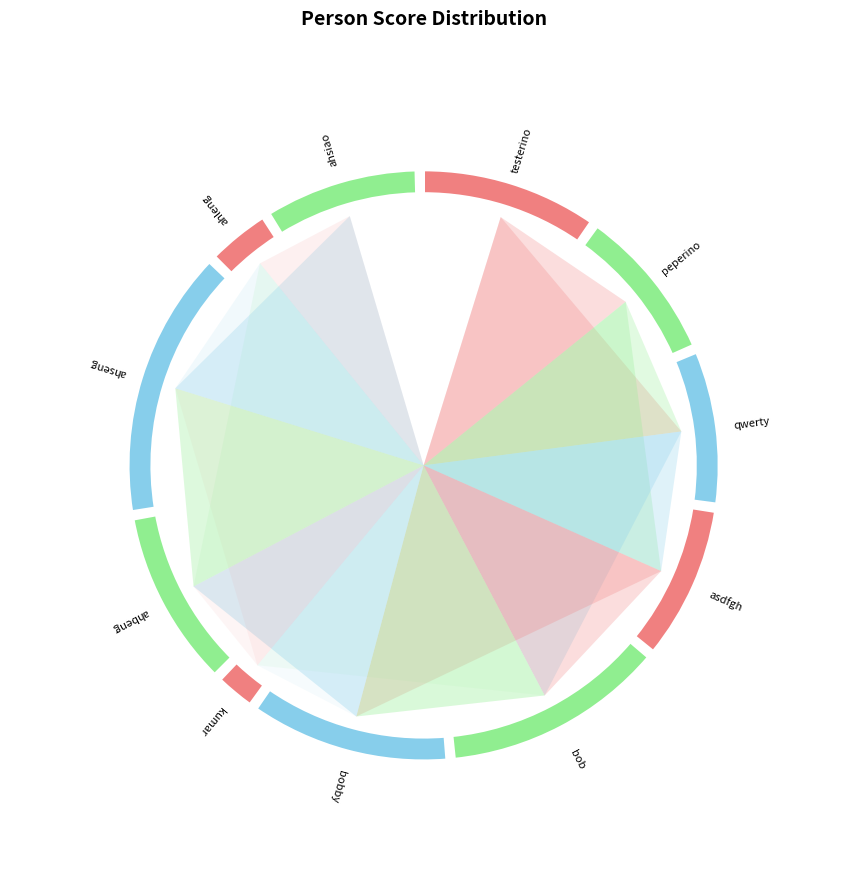

What is the smallest slice in the pie chart?

kumar